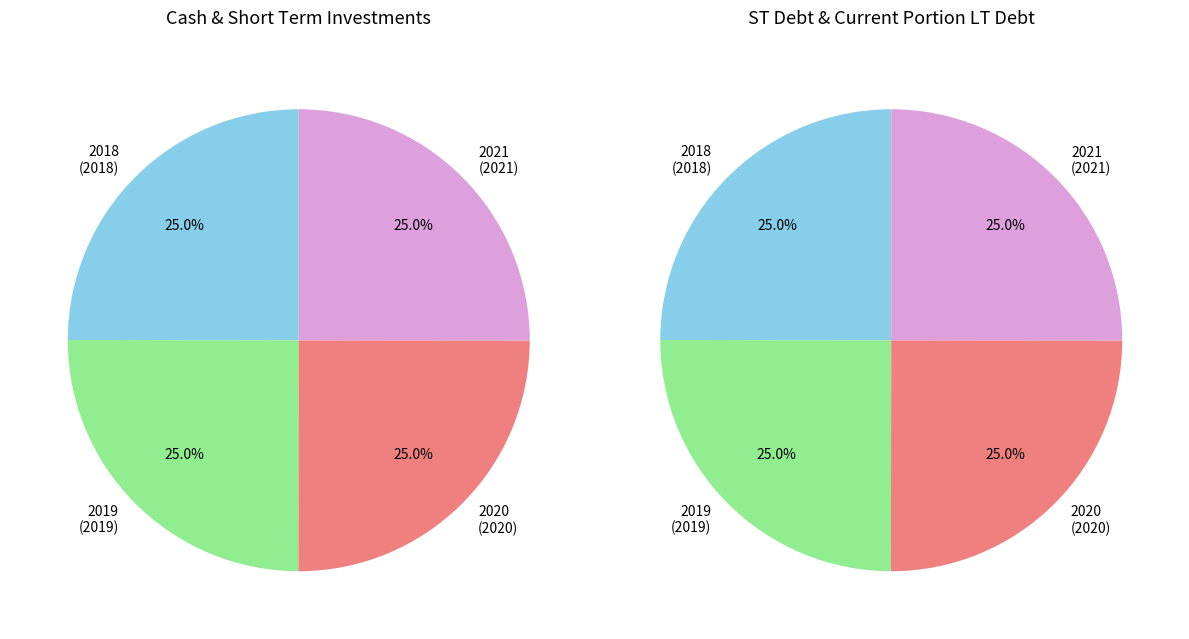

How many slices are in this pie chart?

4